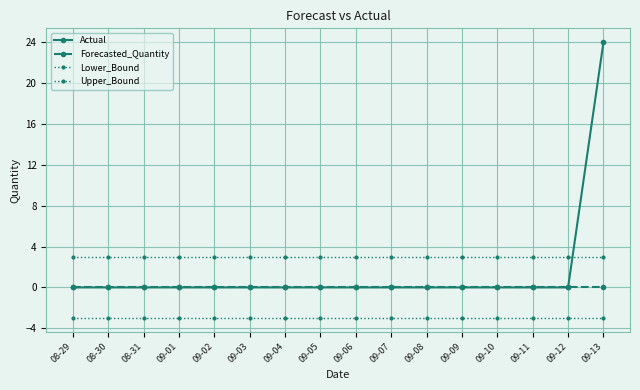

Which series has the largest range (max minus min)?

Actual